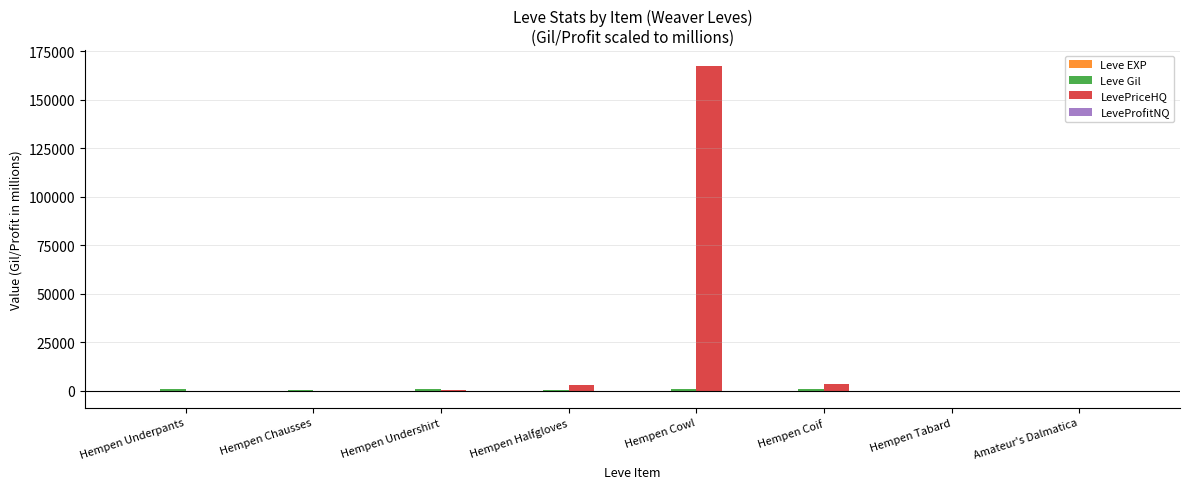

What is the spread (max minus min) of values at Hempen Cowl?

167098.0